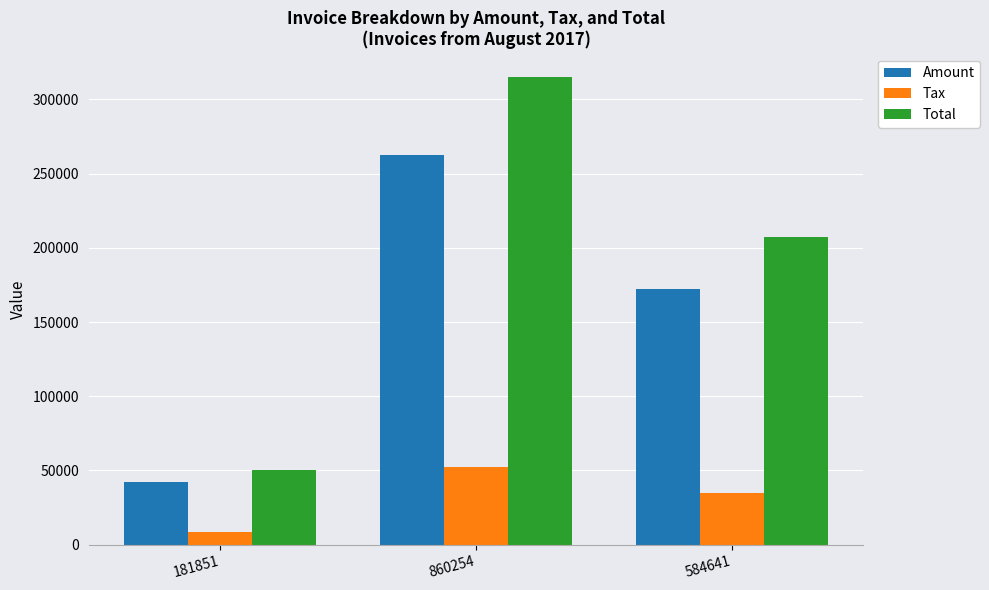

True or false: Tax has a value of 34517.4 at 584641.

True